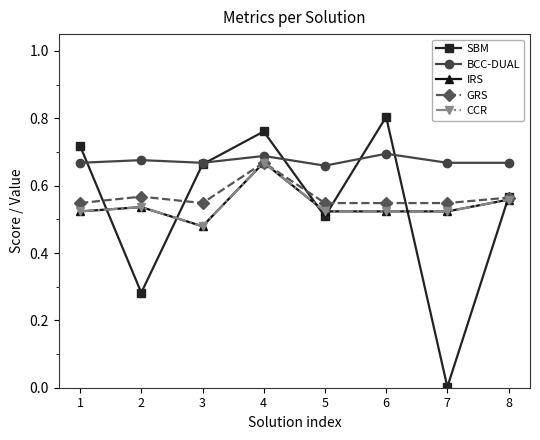

Does the chart have visible grid lines?

No